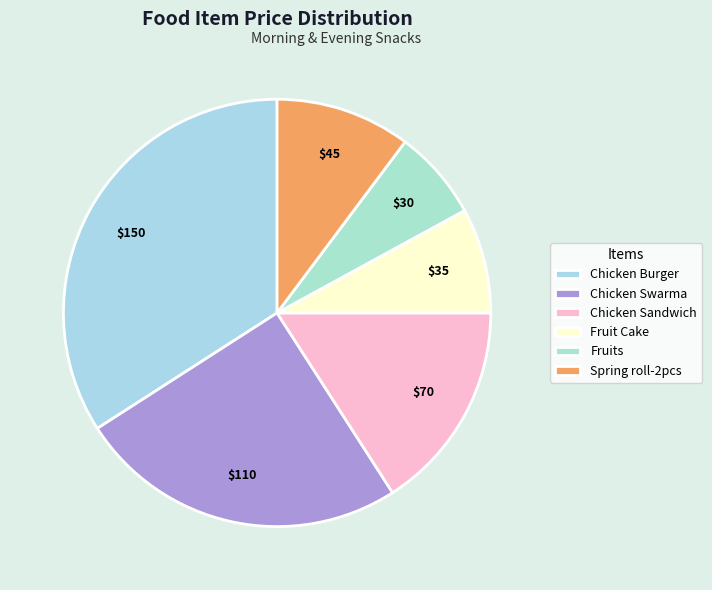

What is the largest slice in the pie chart?

Chicken Burger